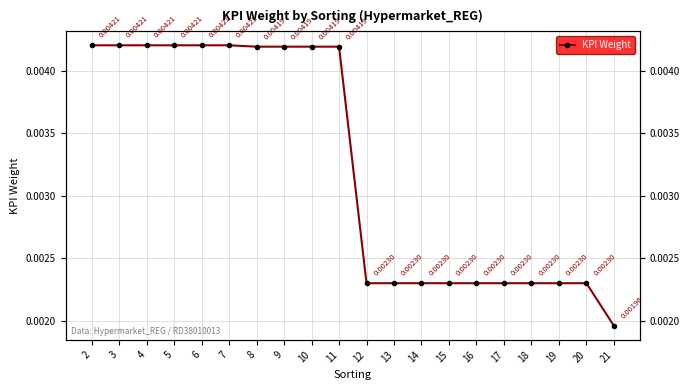

List the labels in order of value, largest first.

2, 3, 4, 5, 6, 7, 8, 9, 10, 11, 12, 13, 14, 15, 16, 17, 18, 19, 20, 21